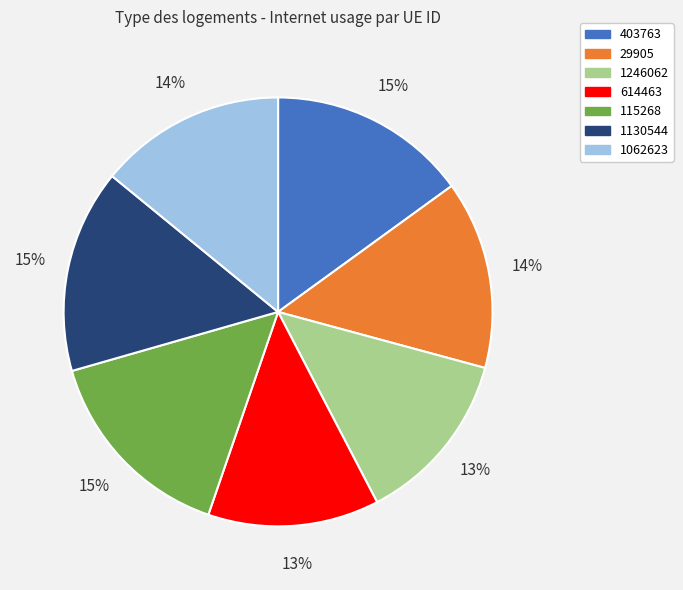

To the nearest percent, what is the average slice percentage?

14%